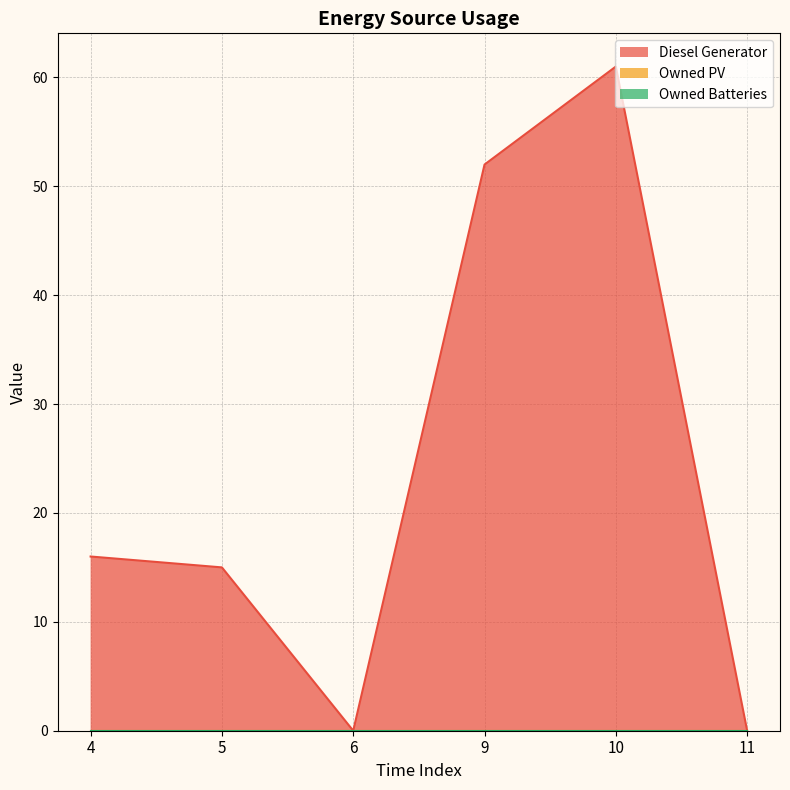

In Diesel Generator (line), how many points are lower than both neighbors (excluding endpoints)?

1